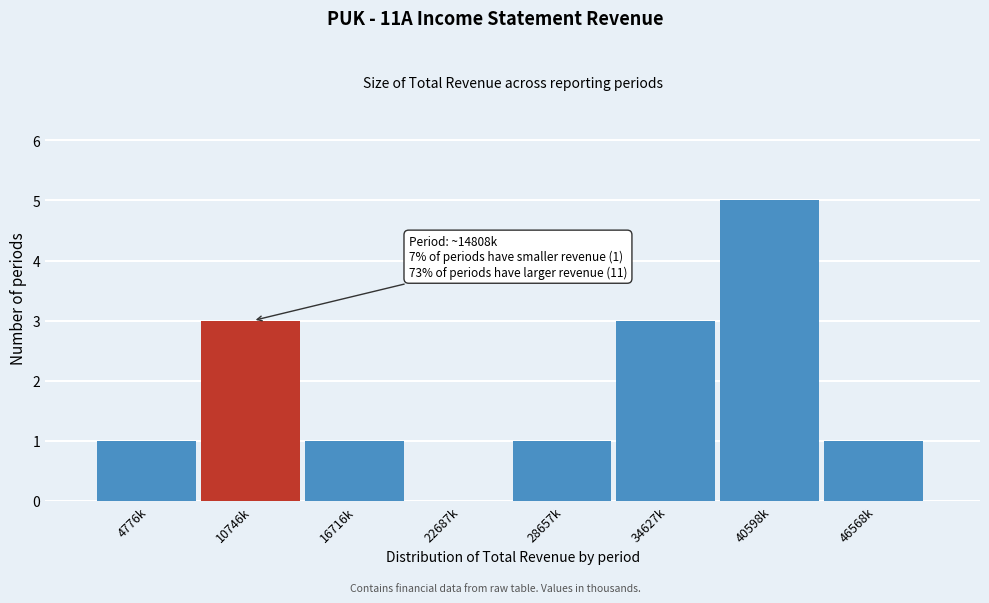

Reading left to right, extract all data points from this chart.

4776k=1	10746k=3	16716k=1	22687k=0	28657k=1	34627k=3	40598k=5	46568k=1